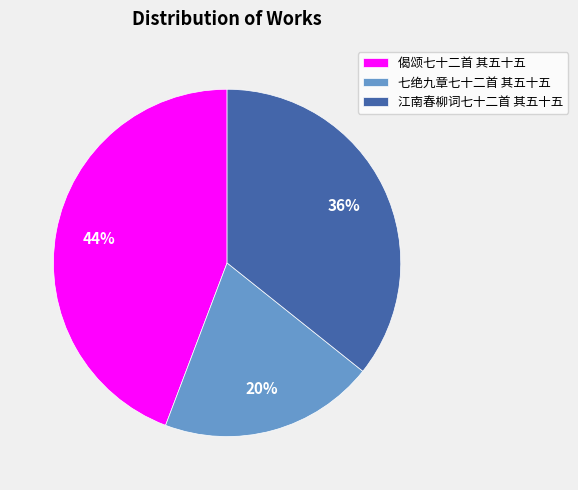

The 七绝九章七十二首 其五十五 slice represents 6% of the pie. True or false?

False